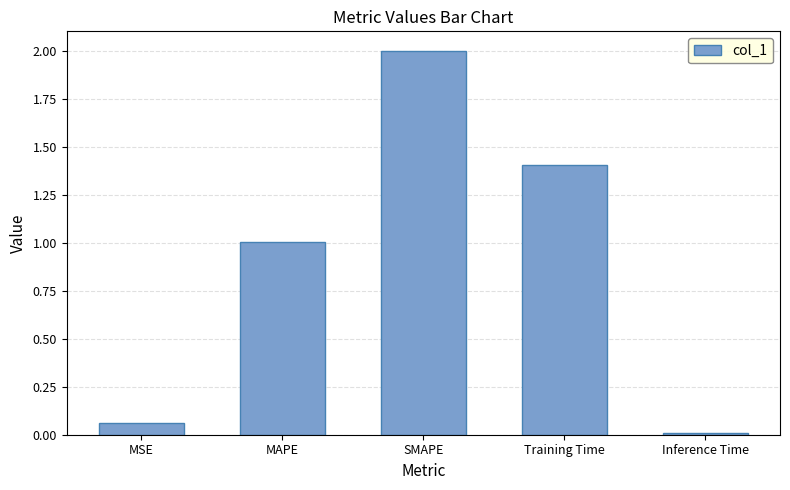

Is it true that the value at Training Time is 1.4?

True